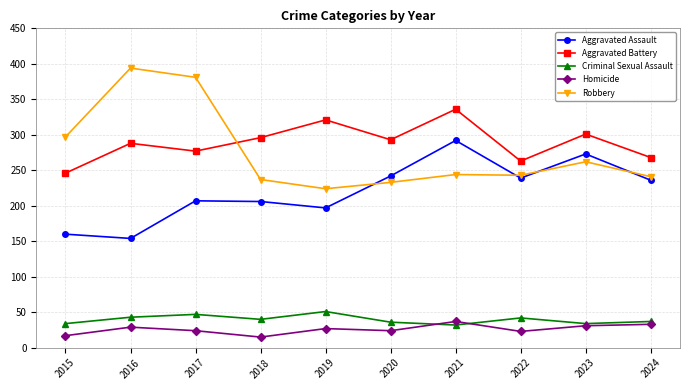

At how many categories does at least one series exceed 312?

4